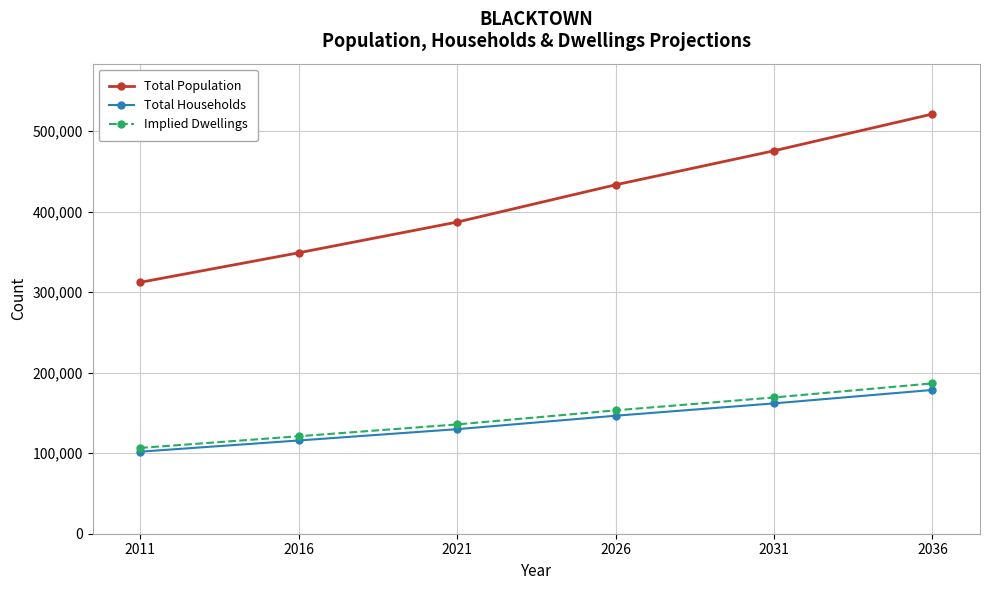

Is the value of Total Population at 2036 greater than the value of Total Households at 2031?

Yes